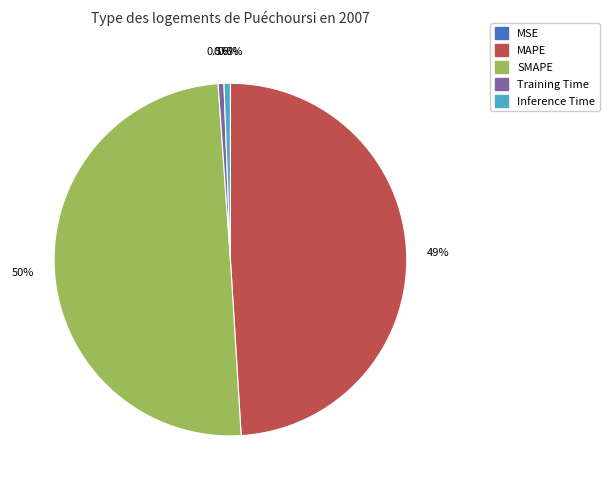

Do Inference Time and MAPE together represent more than half of the pie?

No